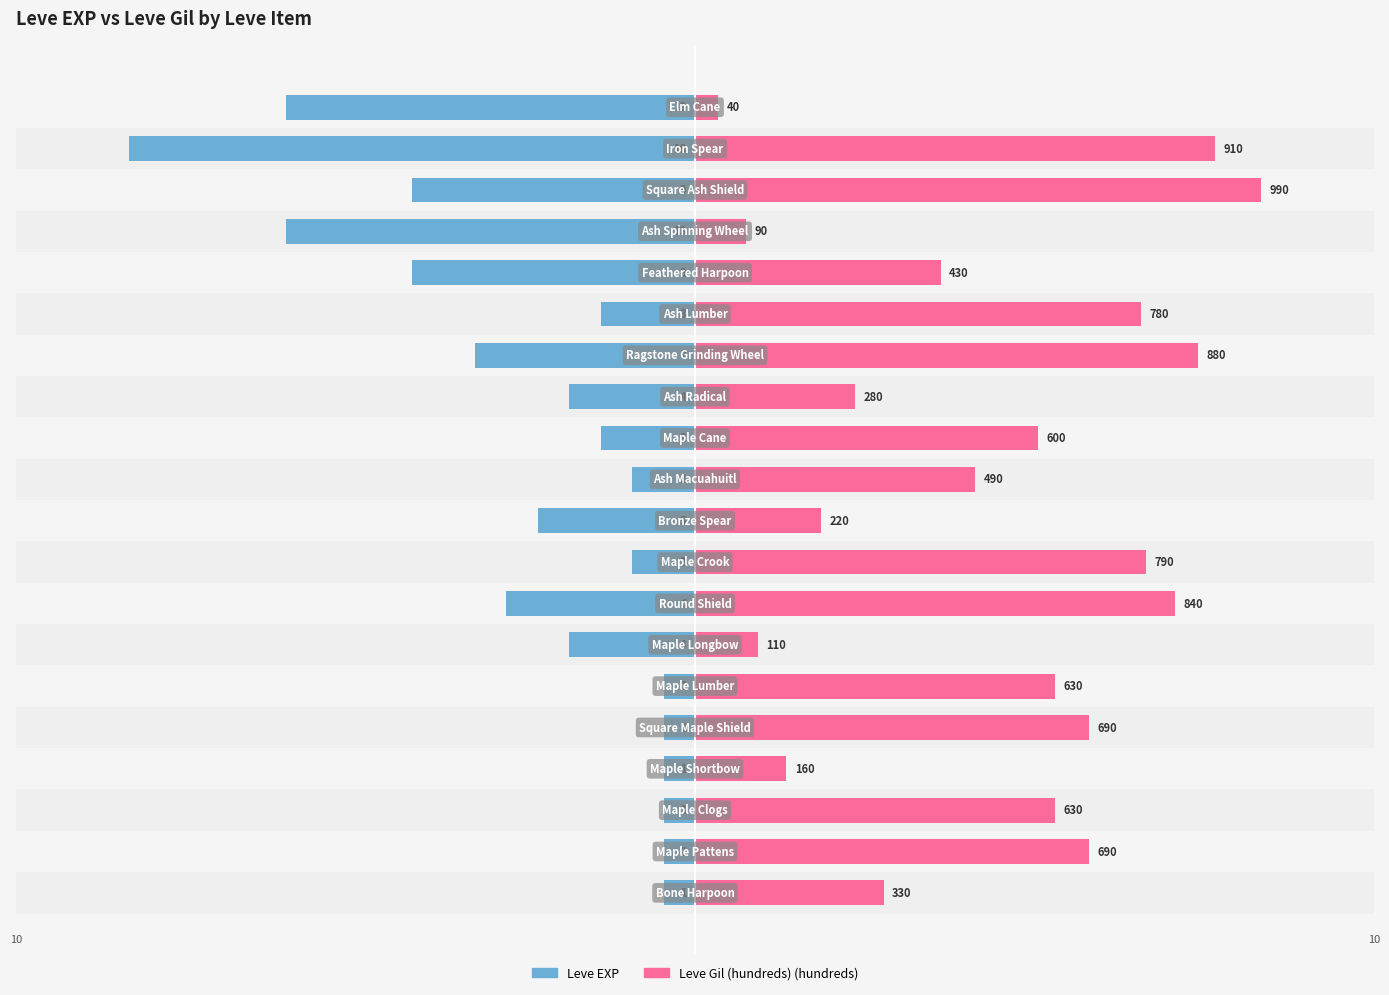

List the series in order of their overall mean, lowest first.

Leve EXP, Leve Gil (hundreds)